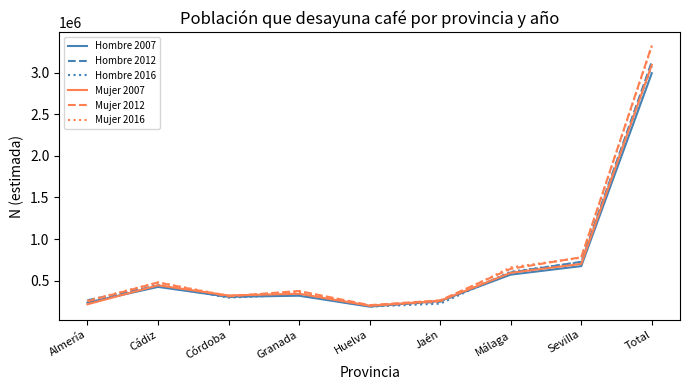

Which series changed the most between Huelva and Málaga?

Mujer 2016